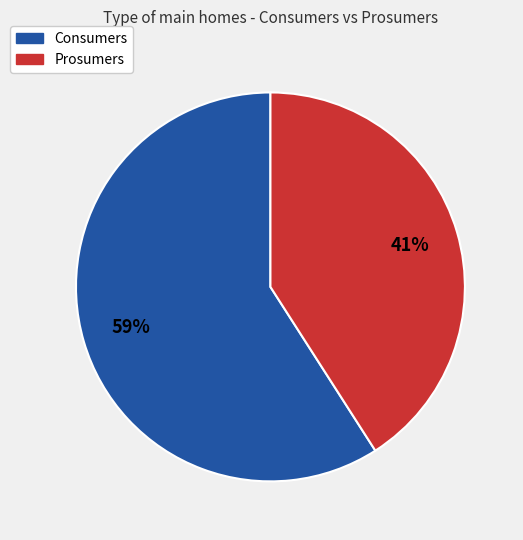

Is it true that Prosumers is 41% of the pie?

True